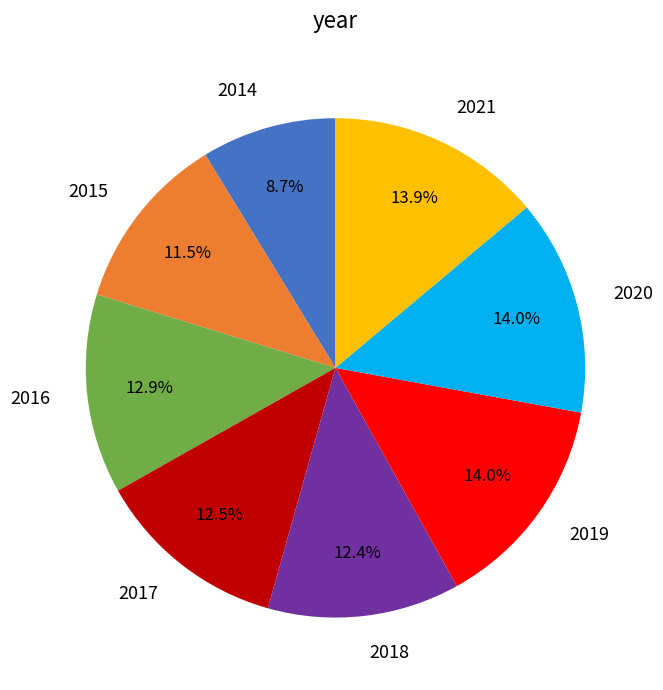

Which category has the smallest portion of the pie?

2014